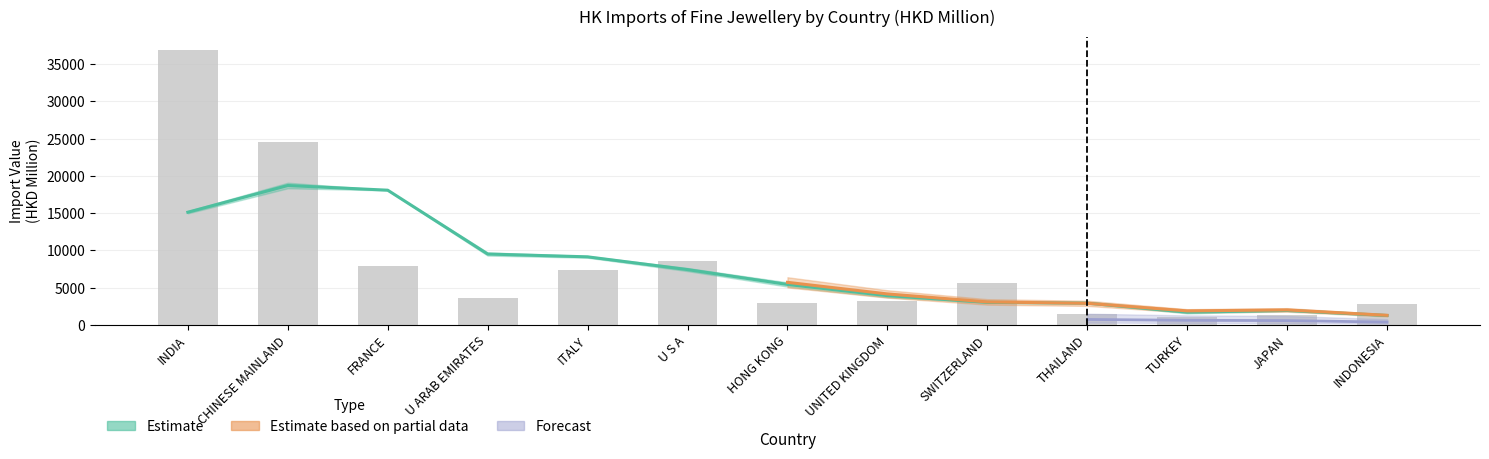

List the labels in order of value, largest first.

INDIA, CHINESE MAINLAND, U S A, FRANCE, ITALY, SWITZERLAND, U ARAB EMIRATES, UNITED KINGDOM, HONG KONG, INDONESIA, THAILAND, JAPAN, TURKEY